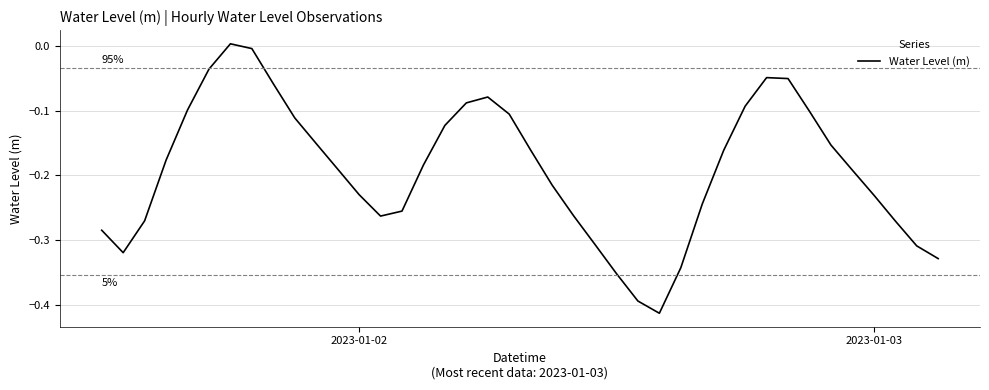

How many lines are shown in the chart?

1